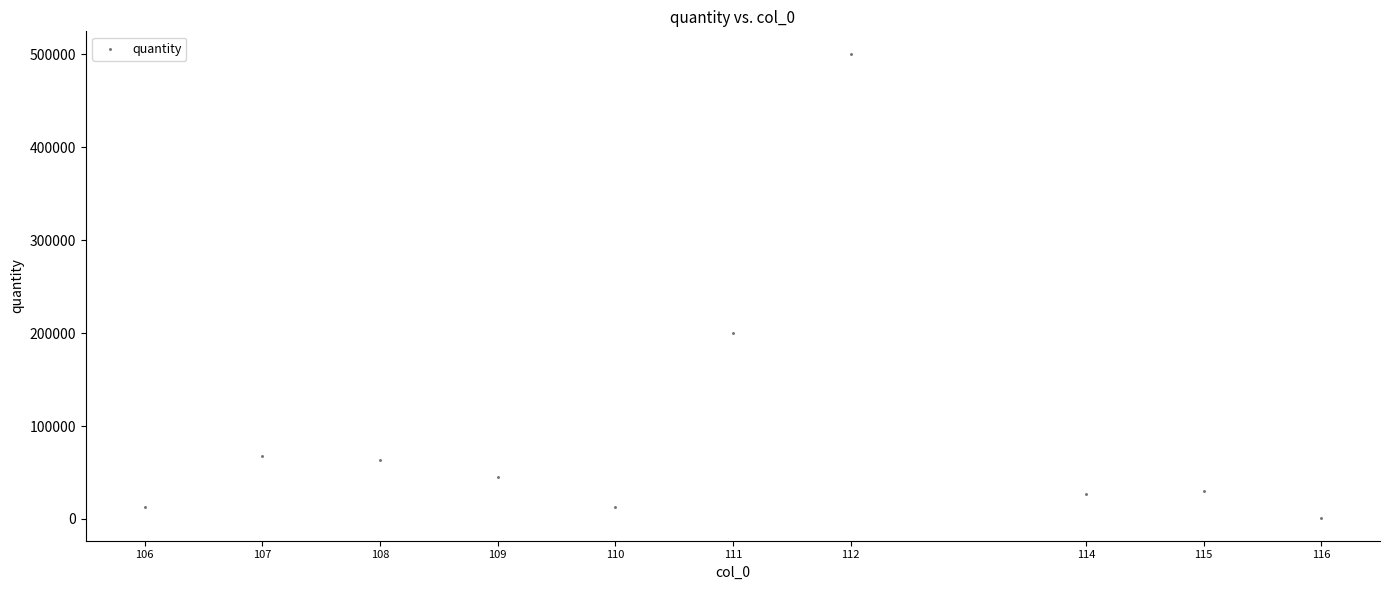

What Y value in the scatter plot is closest to 250749?

200000